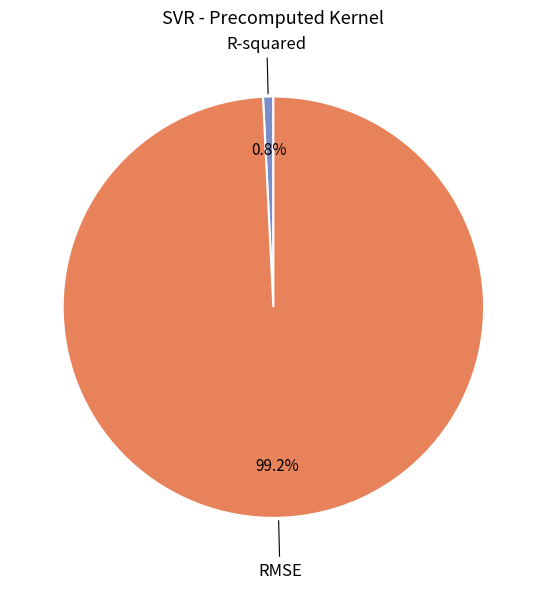

What is the largest slice in the pie chart?

RMSE